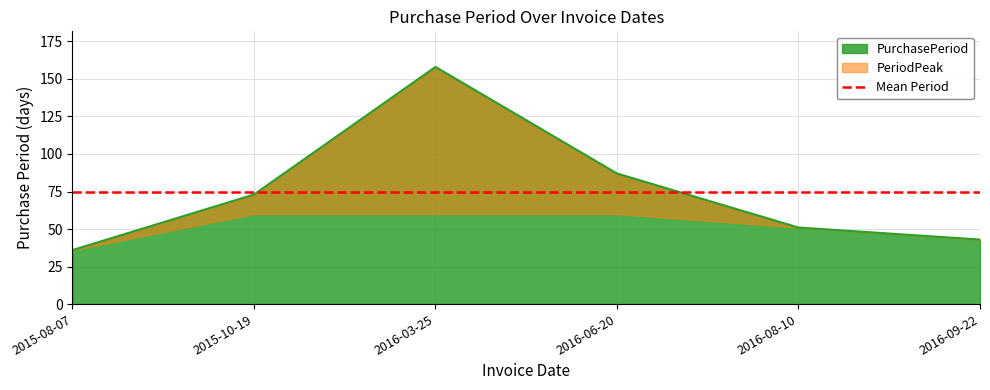

The value at 2016-06-20 is 25. True or false?

False